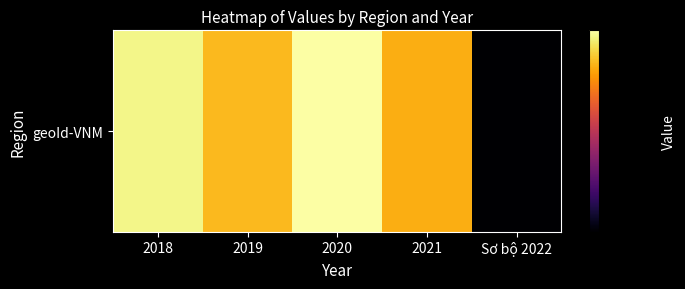

Reading left to right, transcribe all the data shown in this chart.

2018=30.5	2019=28.7	2020=30.9	2021=28.4	Sơ bộ 2022=19.3